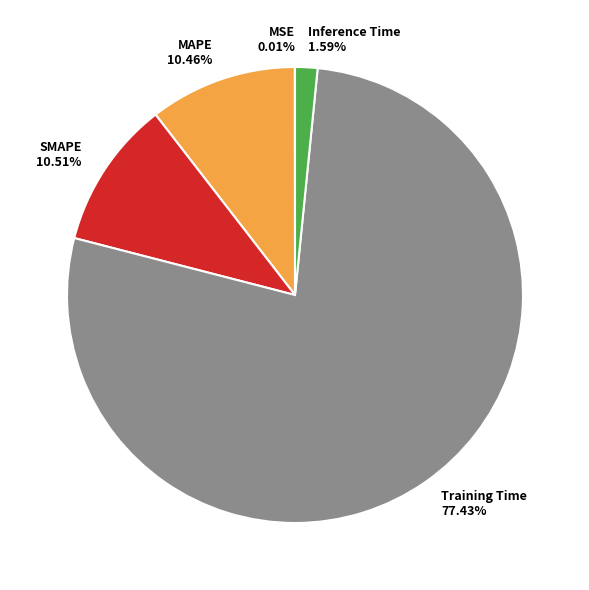

Is the sum of Training Time and SMAPE greater than half?

Yes